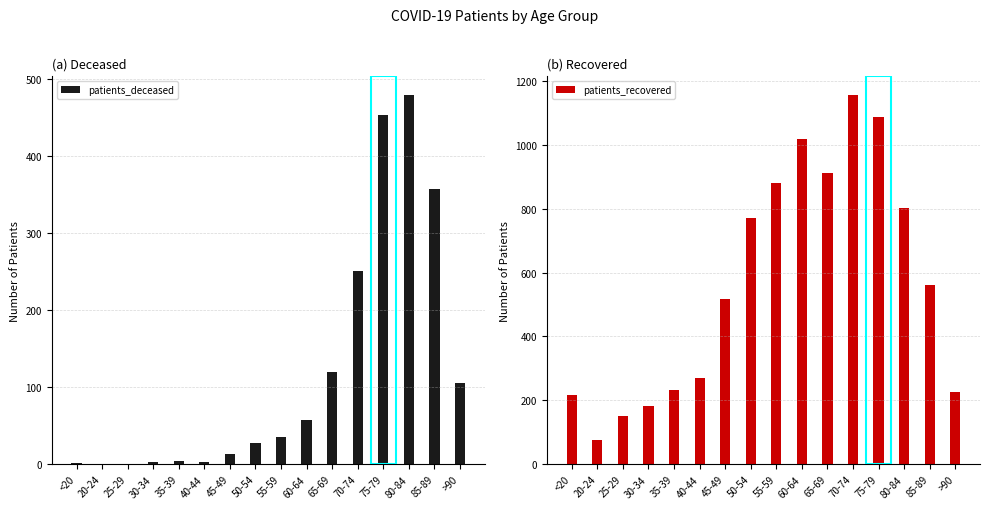

What is the greatest value displayed?

1156